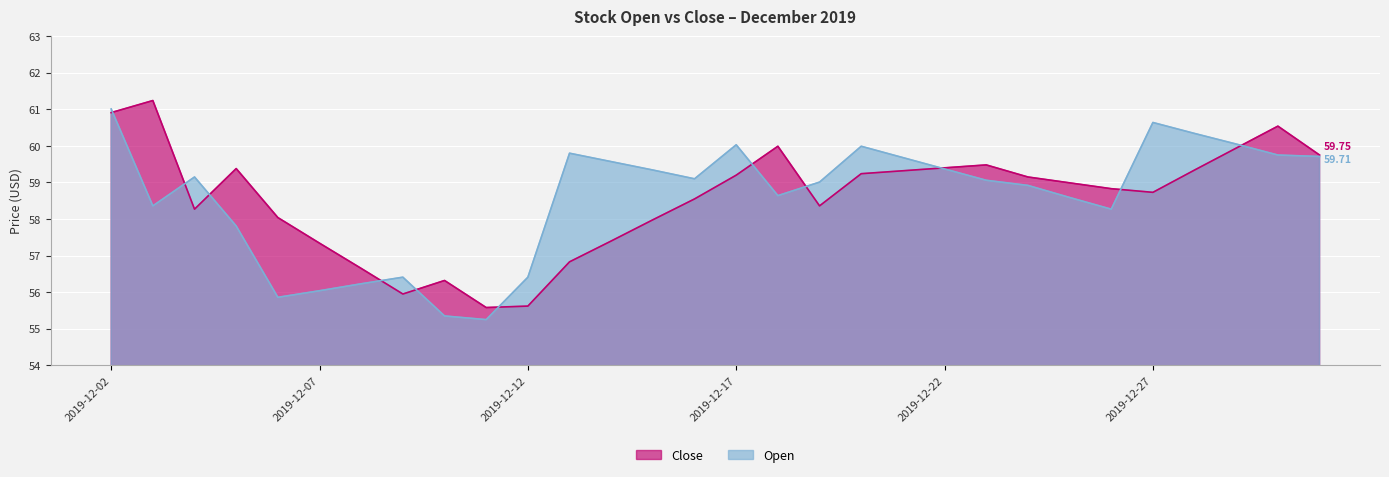

Which series has the largest range (max minus min)?

Open